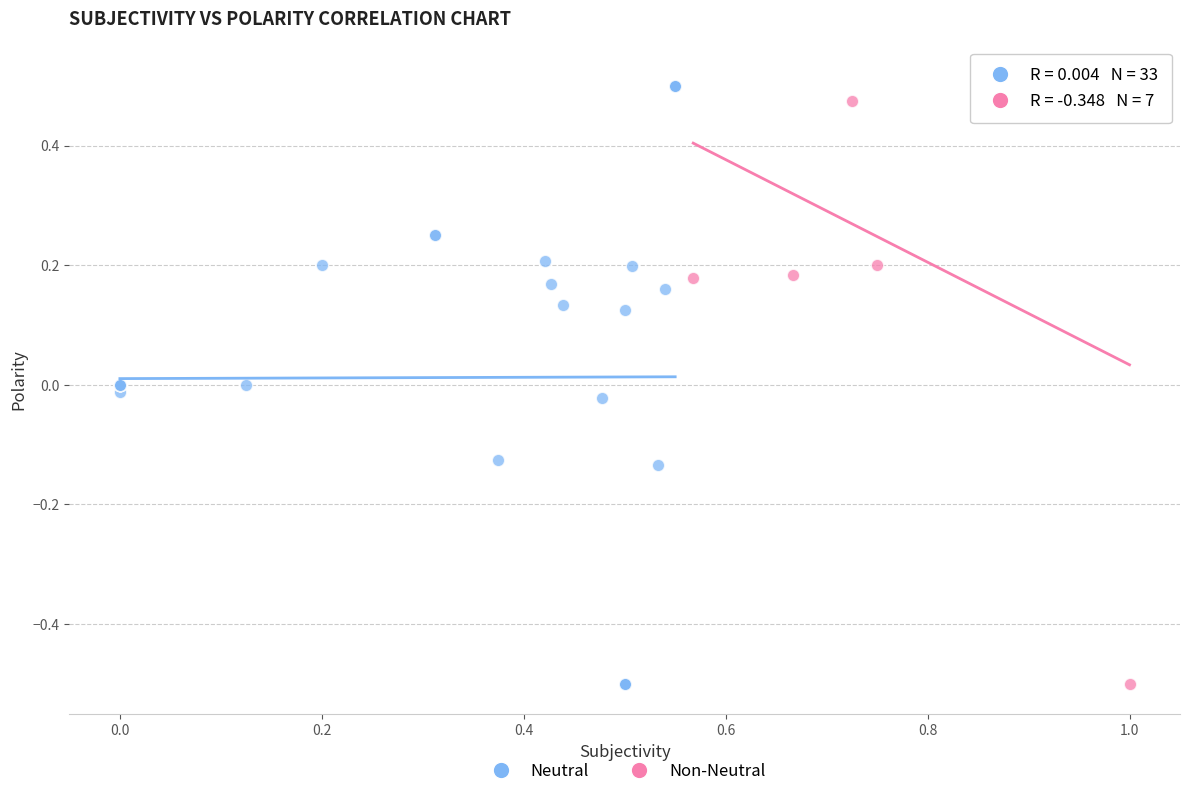

Which series has the widest spread of Y values?

Non-Neutral